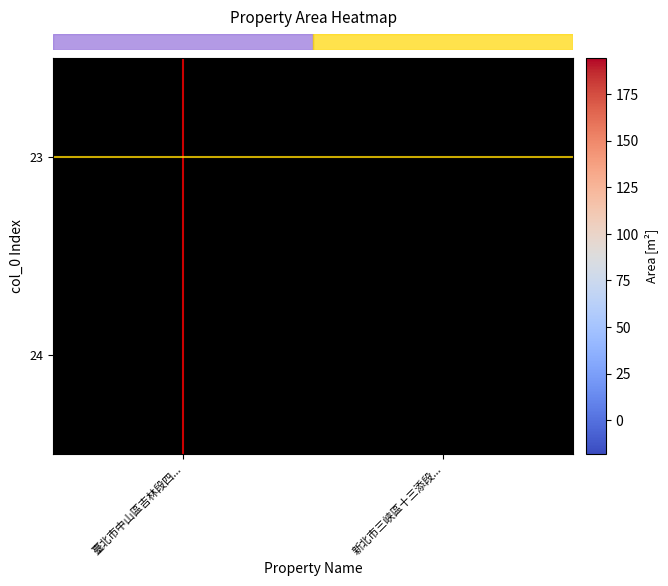

At how many categories does at least one series exceed 147?

1